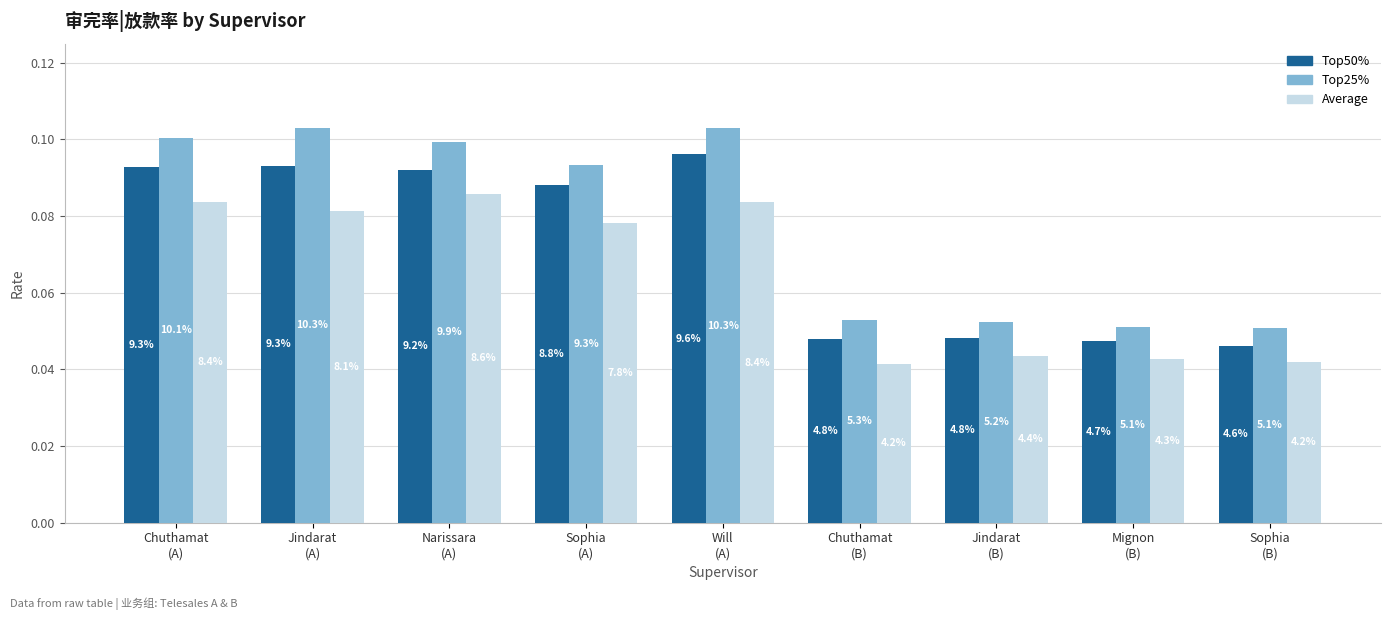

Are the bars horizontal?

No